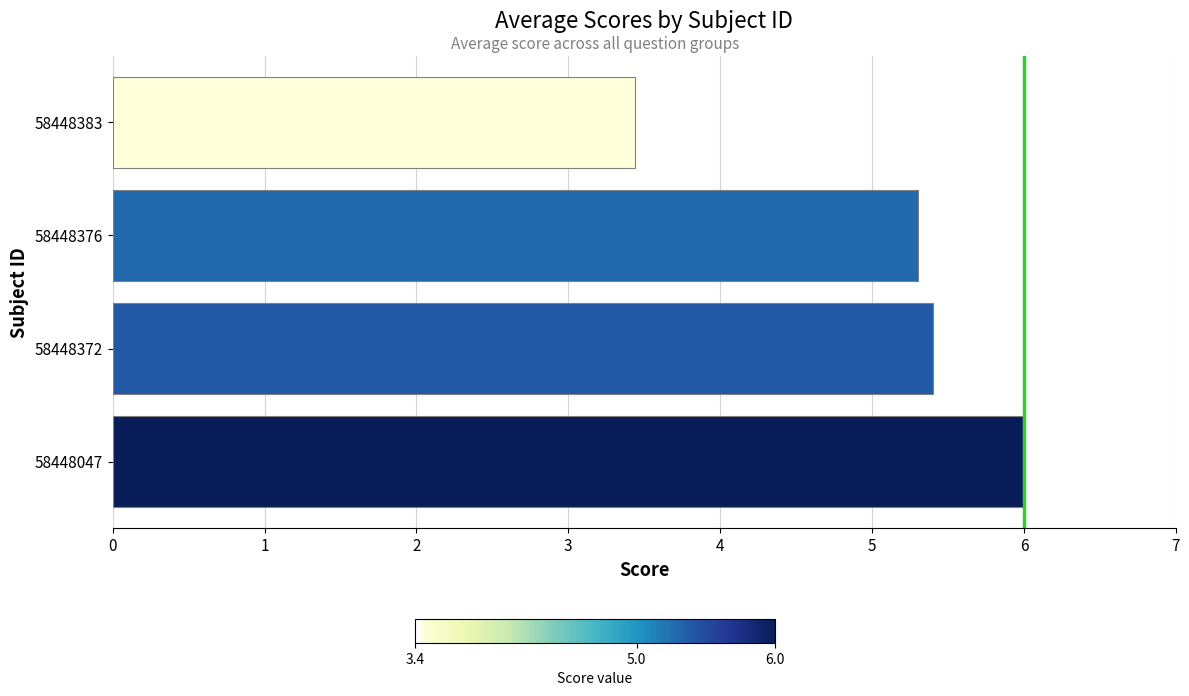

True or false: the data shows 2.1 at 58448047.

False